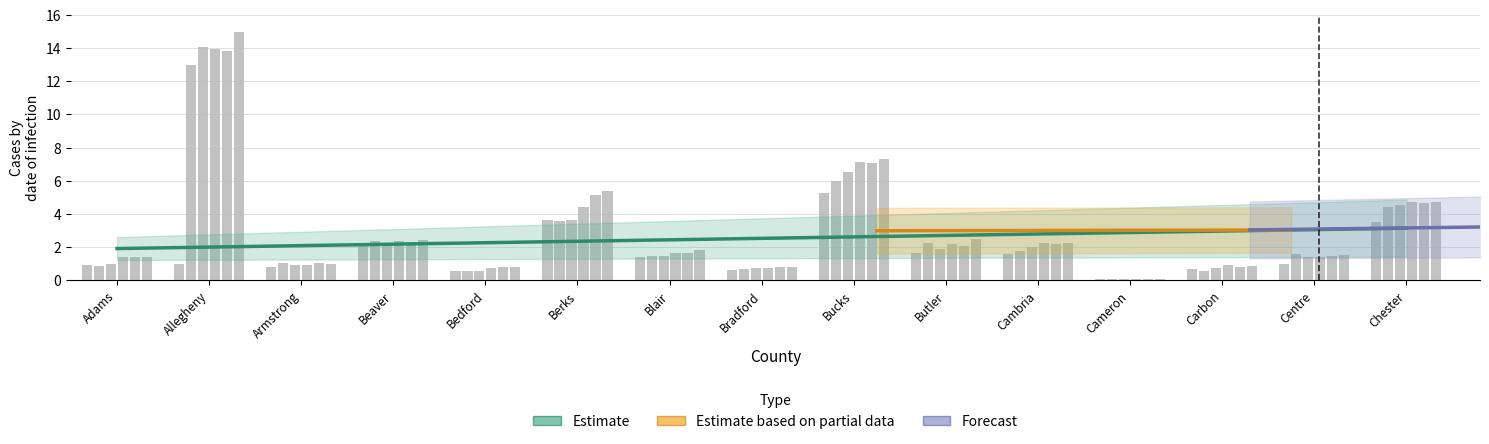

At which label does 2008 reach its minimum?

Cameron